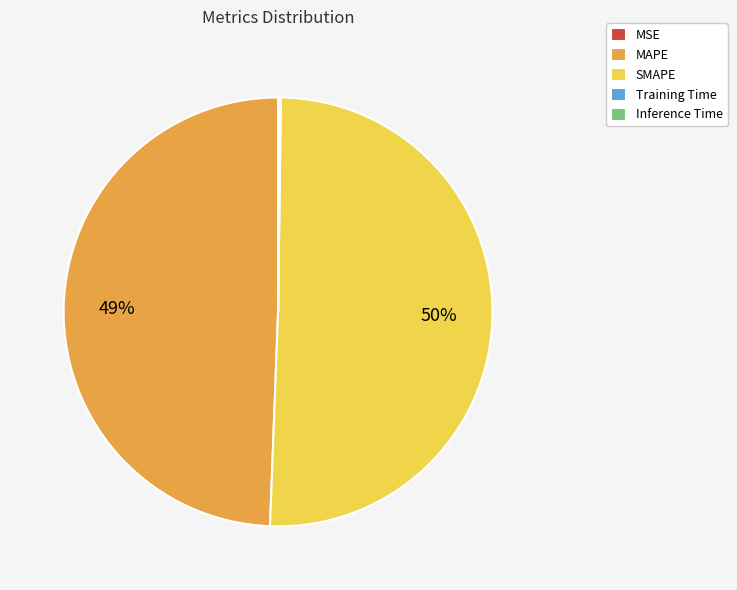

What is the largest slice in the pie chart?

SMAPE